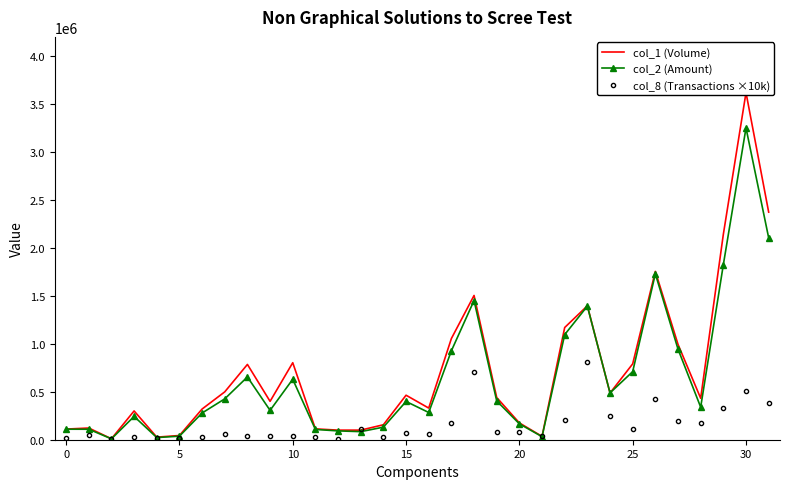

Reading left to right, what are all the values shown in this chart?

col_1 (Volume): 111000	122000	10000	300000	27000	44000	320000	499000	785000	400000	803000	113000	100000	100000	156000	464000	330000	1055000	1504000	440000	175000	35000	1170000	1396000	487000	791000	1755000	994000	432000	2142000	3619000	2373000
col_2 (Amount): 109690	109350	9100	243000	22610	36960	278500	426140	654400	306000	630400	107150	92000	84240	131040	398760	283900	927110	1451410	404620	165680	31750	1095860	1392850	487970	709990	1729740	944300	339420	1825030	3250590	2105040
col_8 (Transactions ×10k): 20000	50000	10000	30000	20000	20000	30000	60000	40000	40000	40000	30000	10000	110000	30000	70000	60000	170000	710000	80000	80000	40000	210000	810000	250000	110000	420000	190000	170000	330000	510000	380000